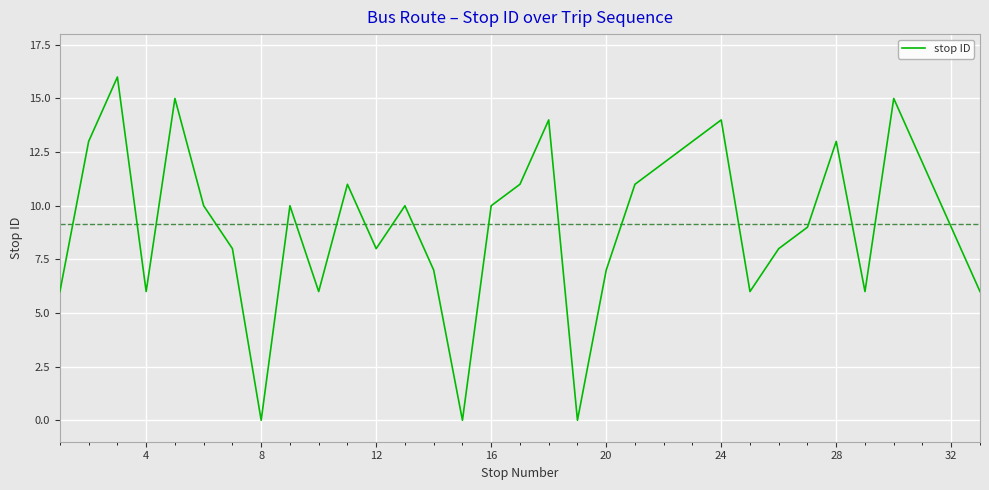

What is the greatest value displayed?

16